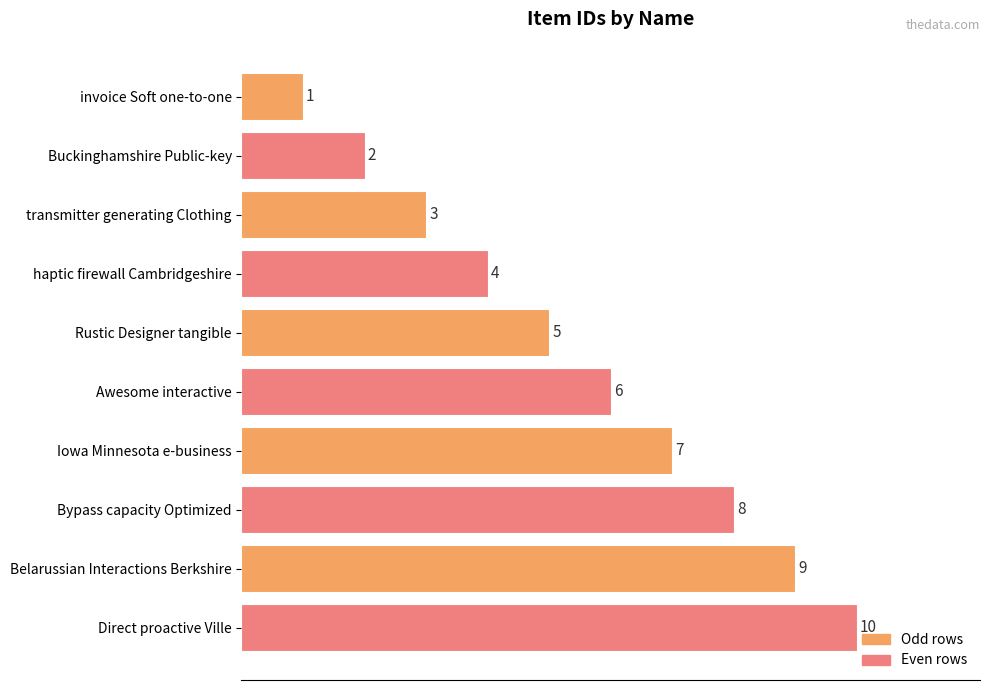

At which label is the value closest to 5?

Rustic Designer tangible